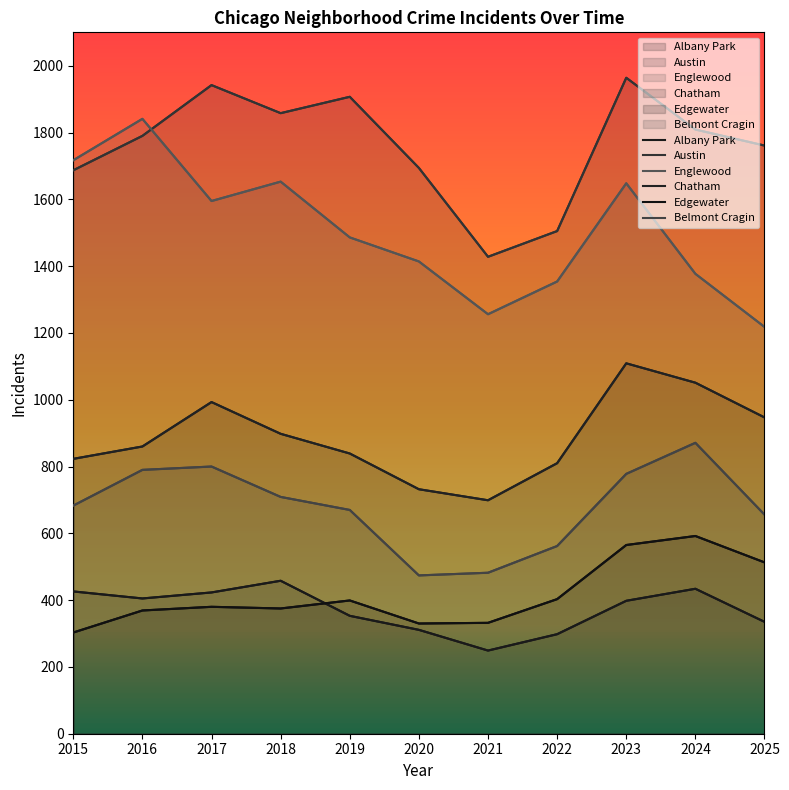

Reading right to left, list all the values displayed in this chart.

Albany Park: 335	434	398	298	249	311	353	458	423	405	426
Austin: 1761	1809	1964	1505	1428	1694	1907	1858	1942	1790	1687
Englewood: 1218	1377	1648	1354	1256	1414	1486	1653	1595	1841	1717
Chatham: 947	1051	1109	810	699	732	839	898	993	860	823
Edgewater: 513	592	565	403	332	330	399	375	380	369	303
Belmont Cragin: 656	871	778	562	482	474	670	709	800	790	683